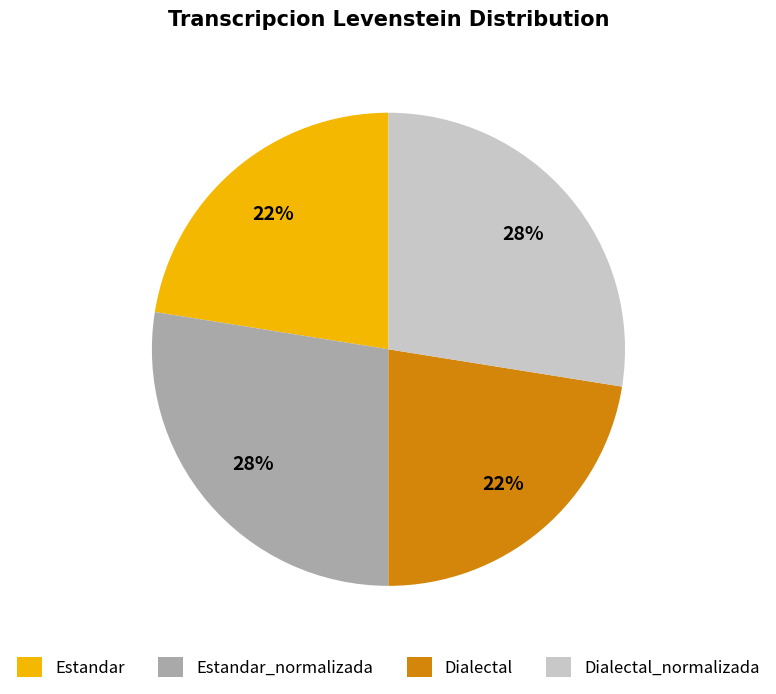

Is Estandar the majority of the pie?

No